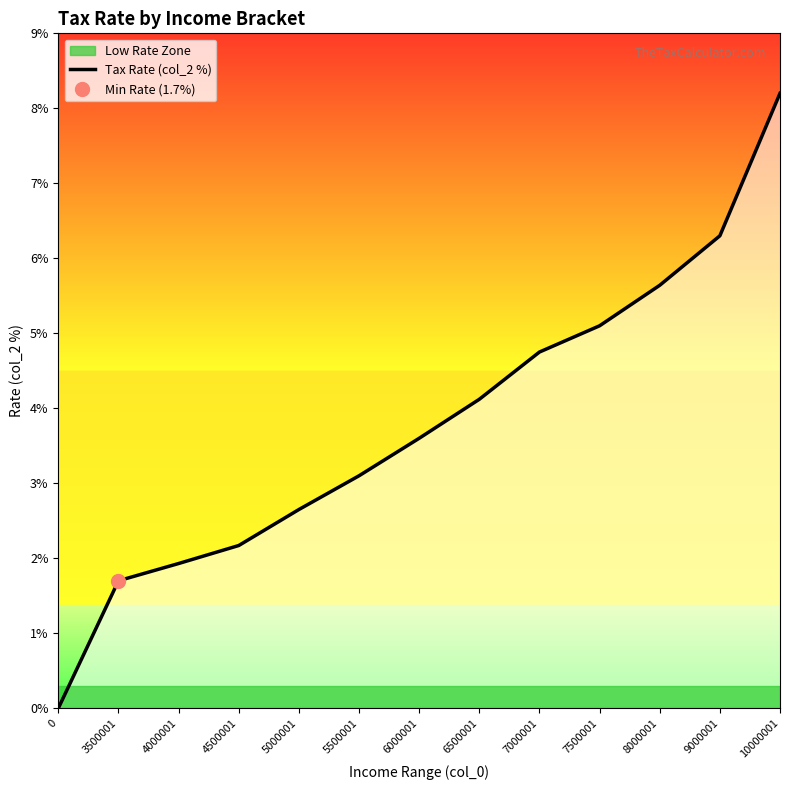

At which category does the chart reach its peak across all series?

10000001